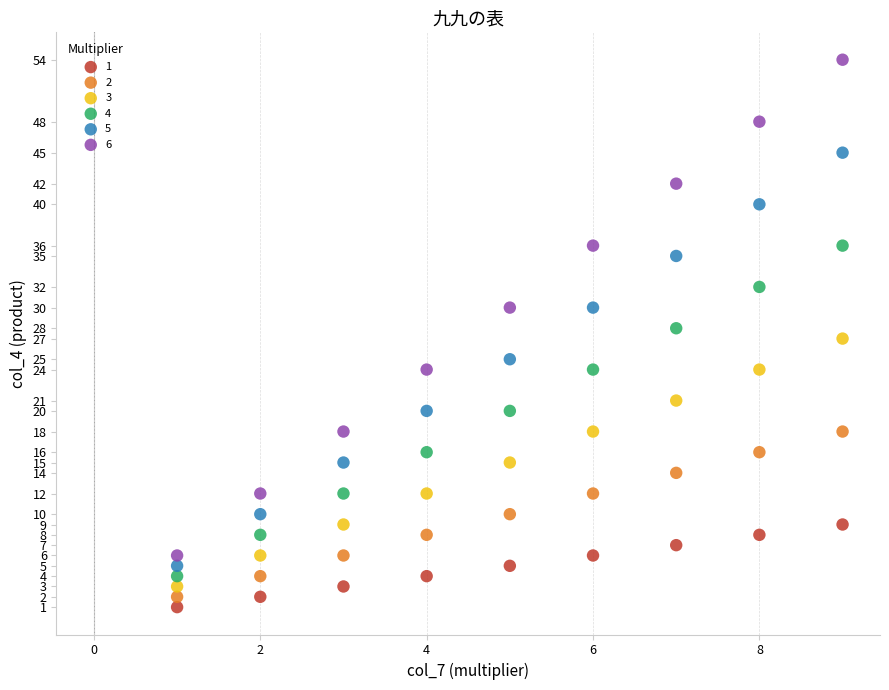

Which series has the largest Y range (max minus min)?

6